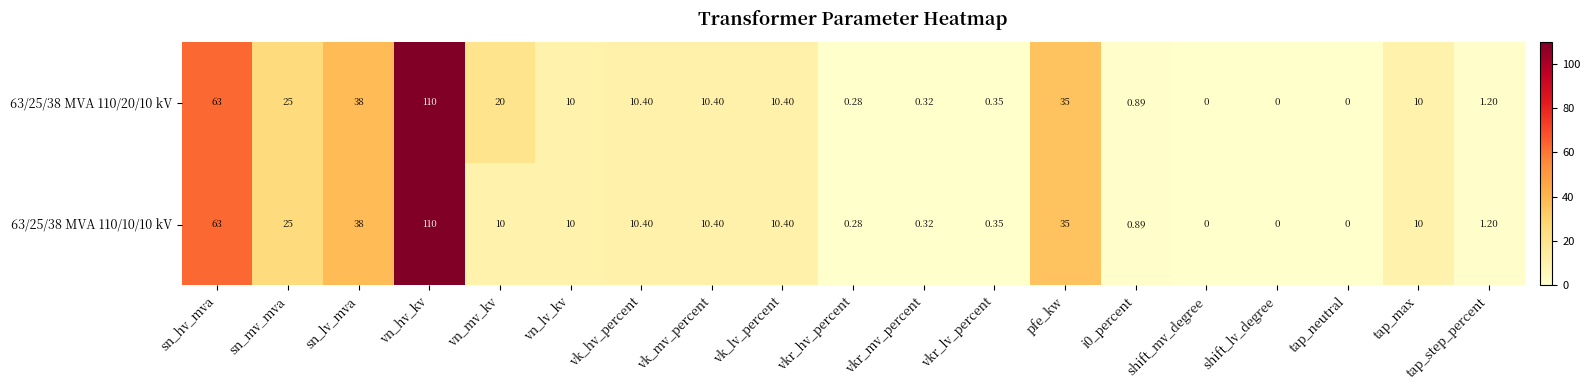

Where is 63/25/38 MVA 110/20/10 kV nearest to the value 55?

sn_hv_mva